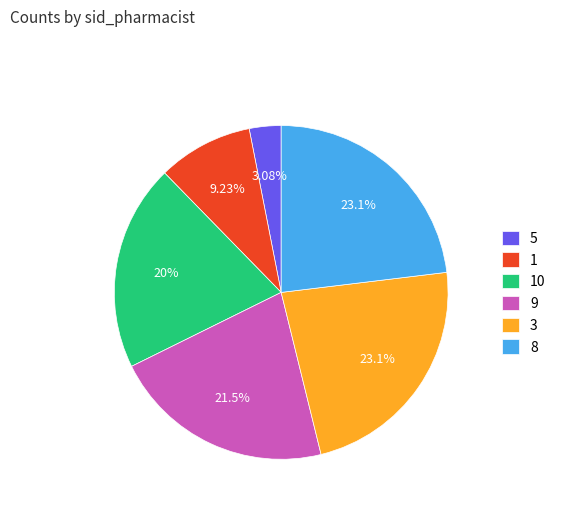

Approximately how many times larger is the value at 1 compared to 3?

0.4